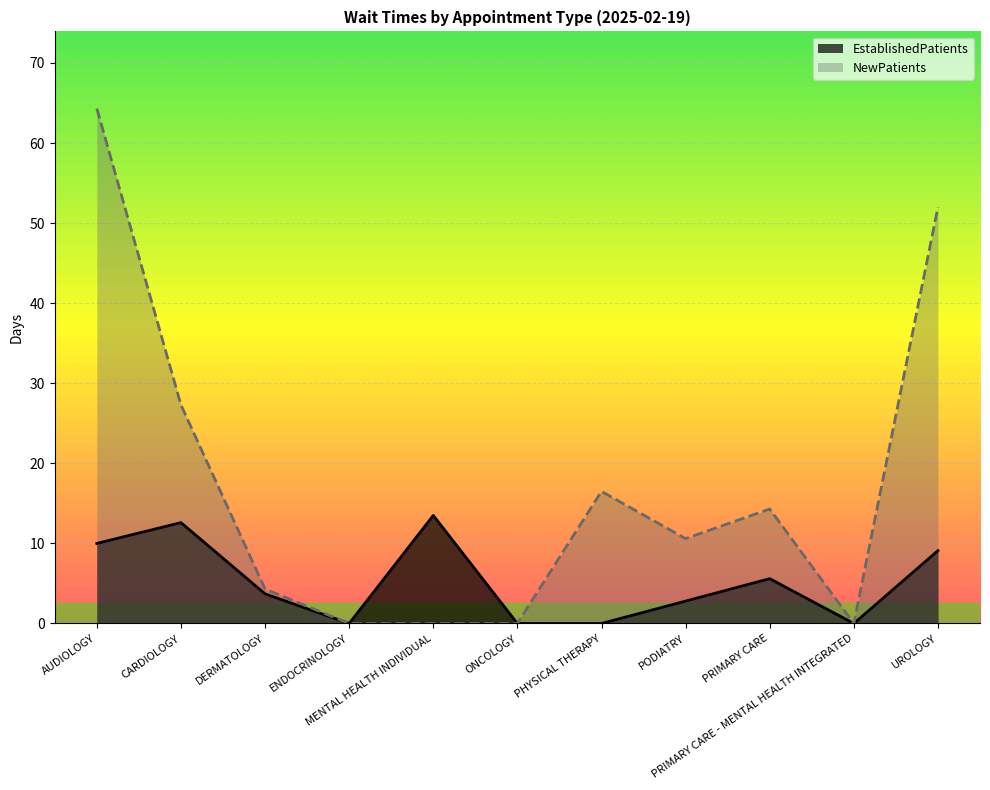

What is the average value of the NewPatients series?

17.2